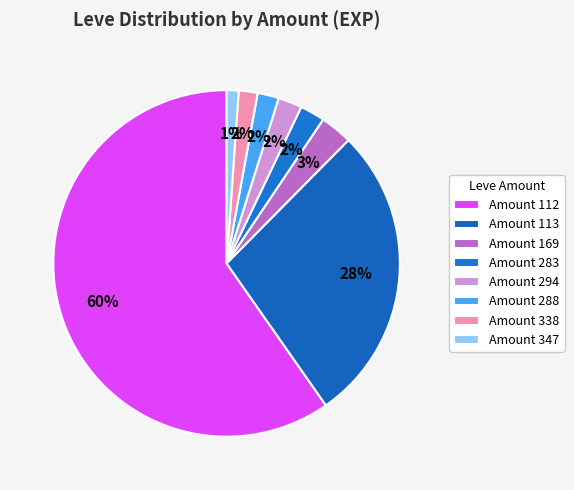

How many segments does this pie chart have?

8